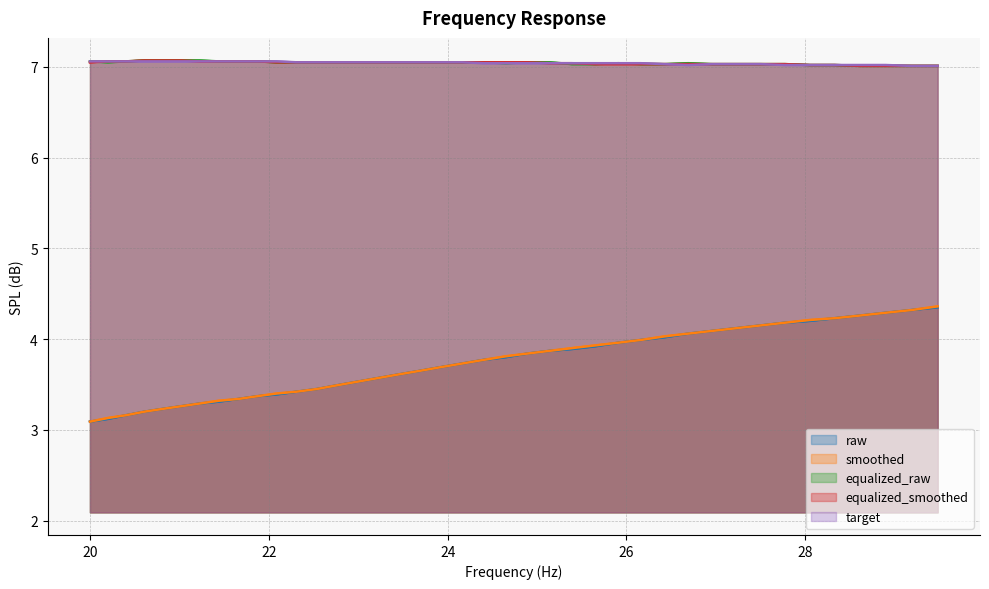

True or false: equalized_smoothed and equalized_raw intersect in this chart.

True